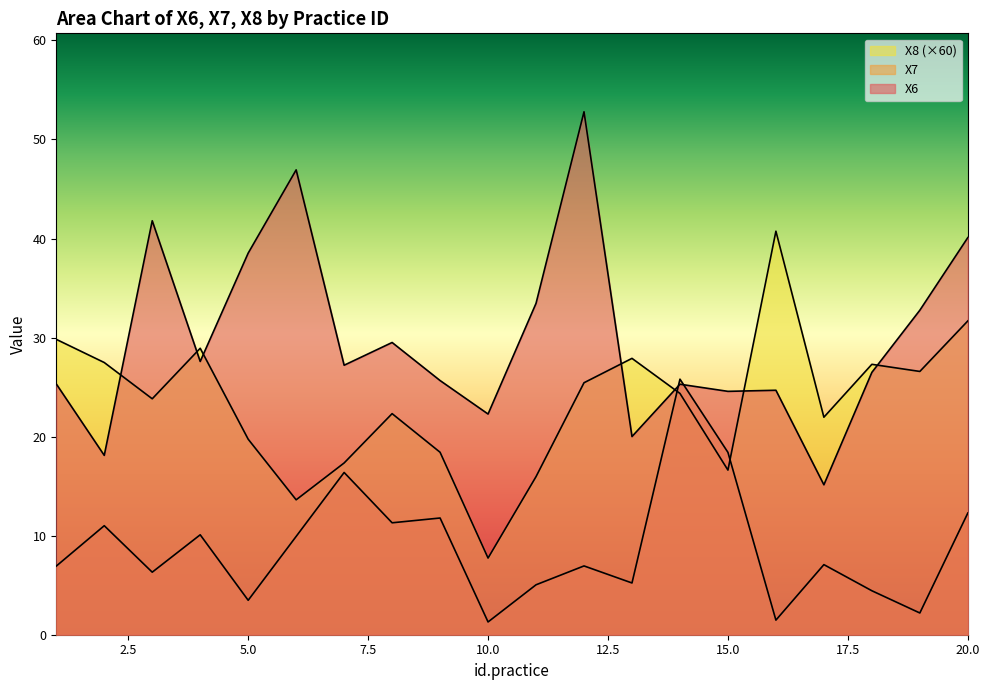

Reading right to left, list all the values displayed in this chart.

X6: 40.1	32.8	26.5	15.1	24.7	24.6	25.3	20.0	52.8	33.5	22.3	25.7	29.5	27.2	46.9	38.5	27.6	41.8	18.1	25.3
X7: 12.3	2.2	4.4	7.1	1.5	18.4	25.8	5.2	6.9	5.0	1.3	11.8	11.3	16.4	9.9	3.5	10.1	6.3	11.0	6.9
X8: 31.7	26.6	27.3	22.0	40.7	16.6	24.4	27.9	25.4	16.0	7.7	18.4	22.3	17.3	13.6	19.7	28.9	23.8	27.5	29.8